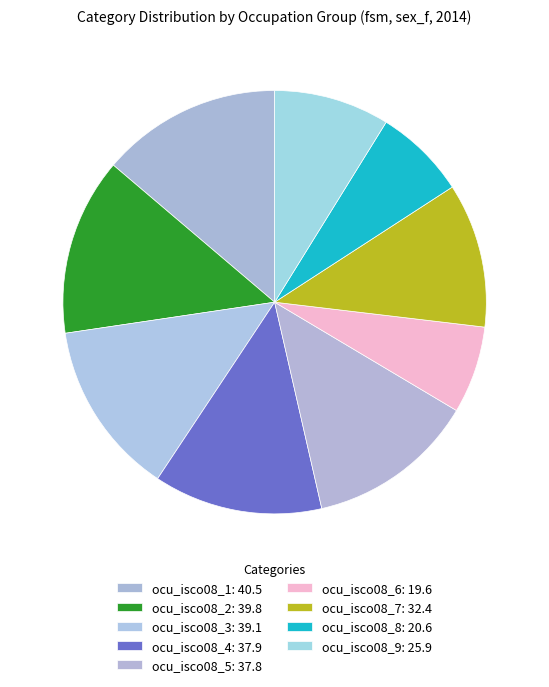

Is there any slice that represents more than half of the pie?

No